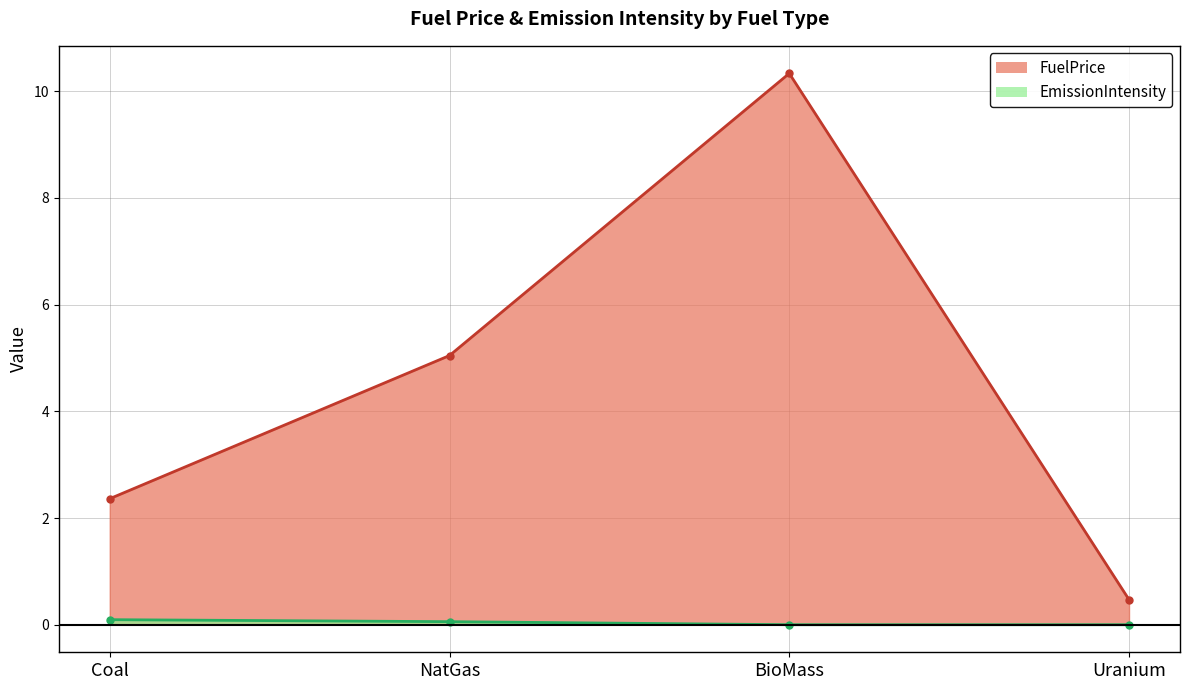

Does the chart have visible grid lines?

Yes